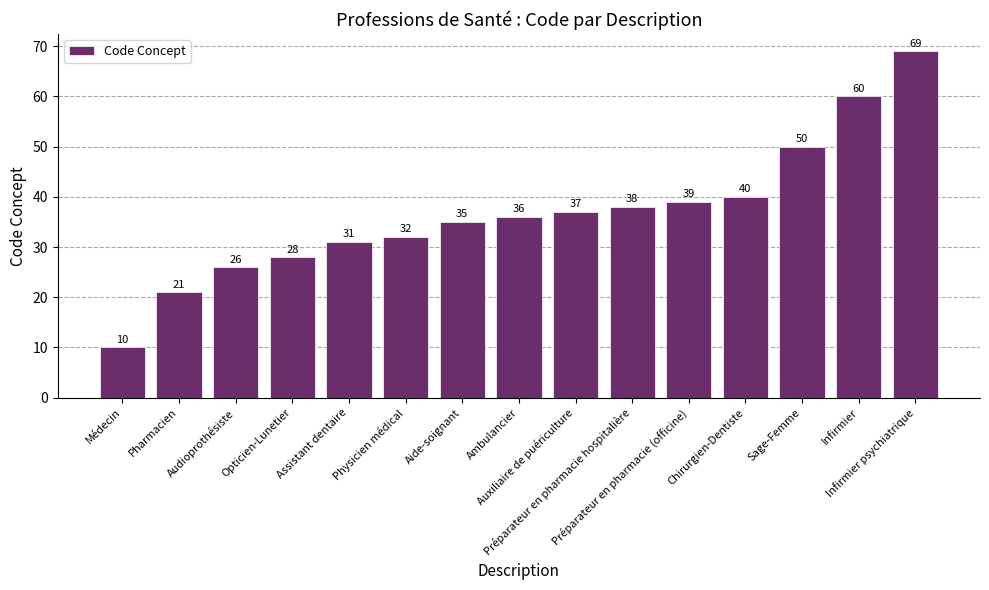

The chart shows a value of 56 at Préparateur en pharmacie hospitalière. True or false?

False